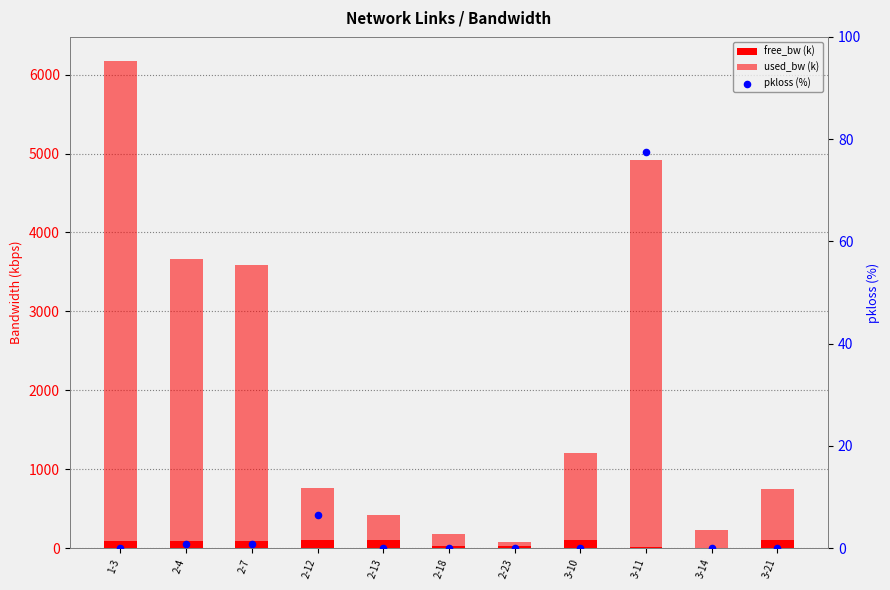

Is the value of pkloss (%) at 2-12 greater than the value of free_bw (k) at 3-21?

No